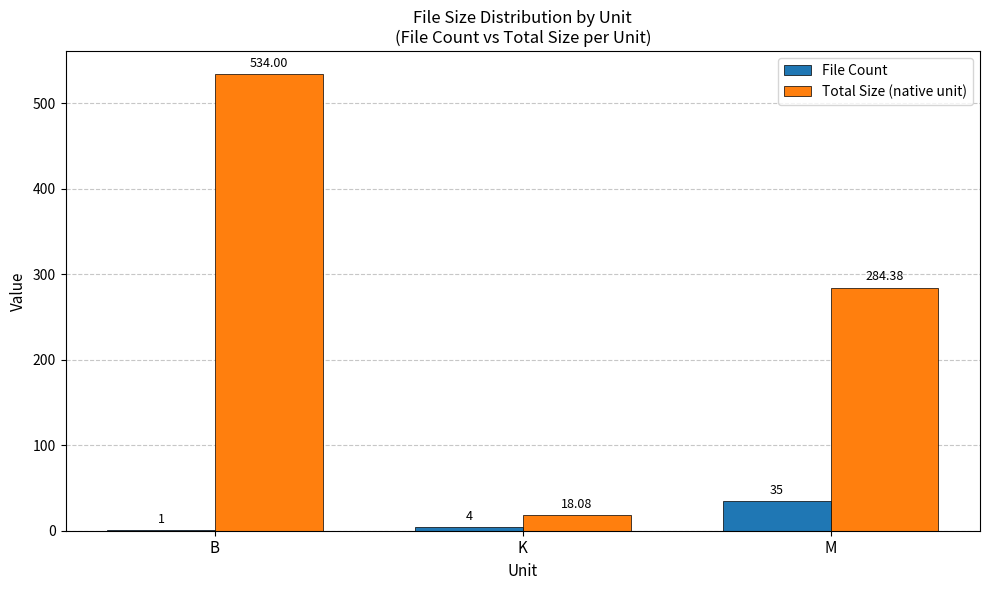

What is the total value across all series at K?

22.1